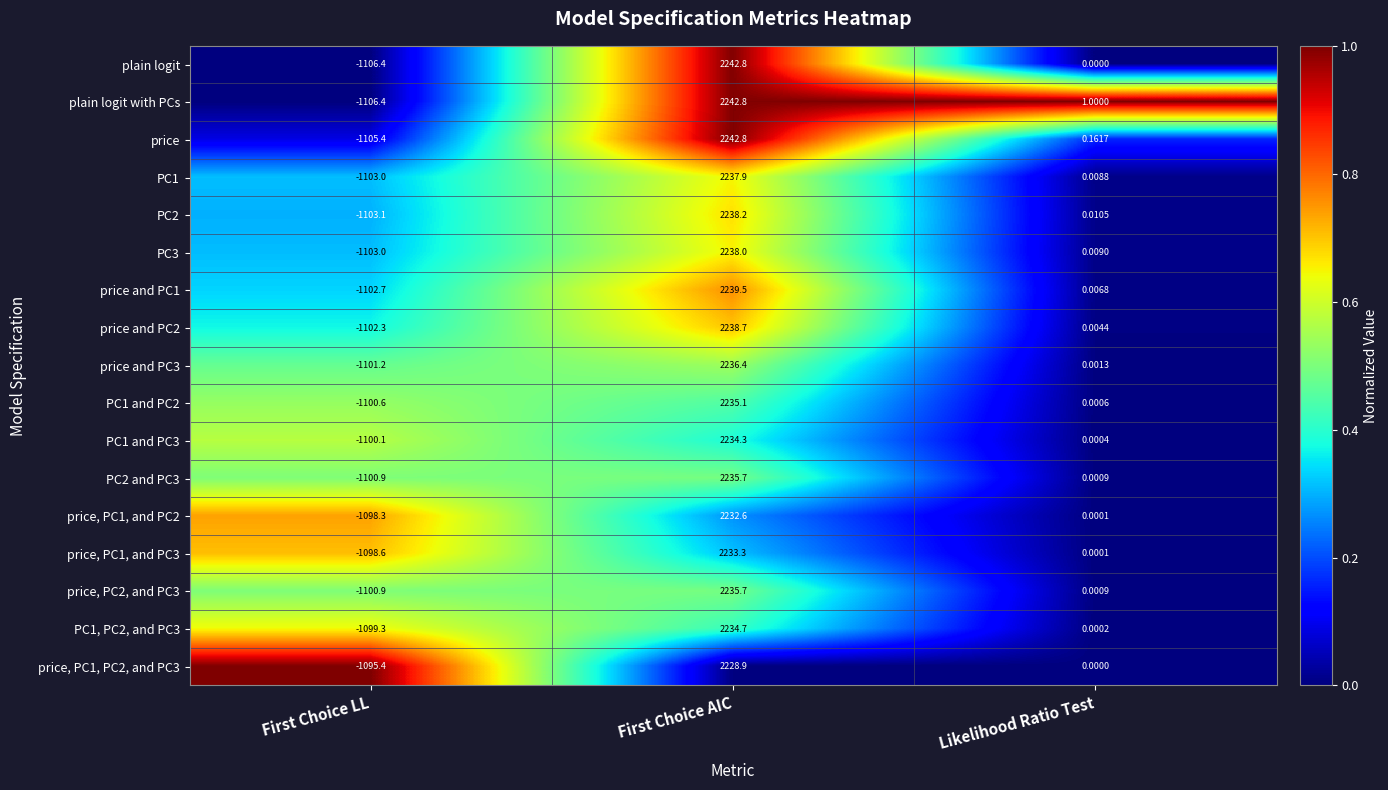

Is the value of price at First Choice LL greater than the value of price and PC1 at First Choice AIC?

No